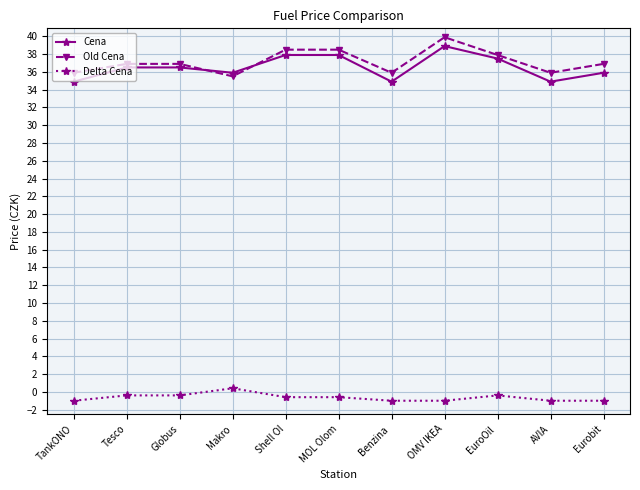

True or false: Cena has a value of 11.2 at Eurobit.

False